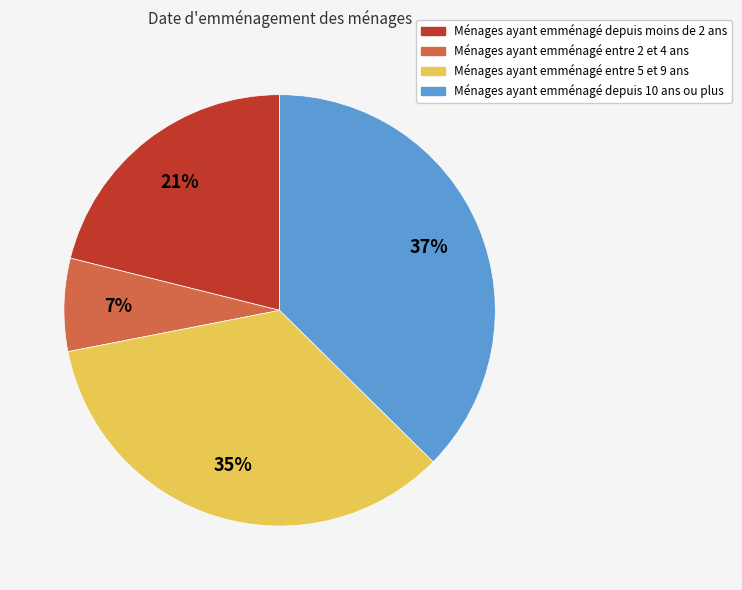

To the nearest percent, what is the difference between the largest and smallest slice percentages?

30%